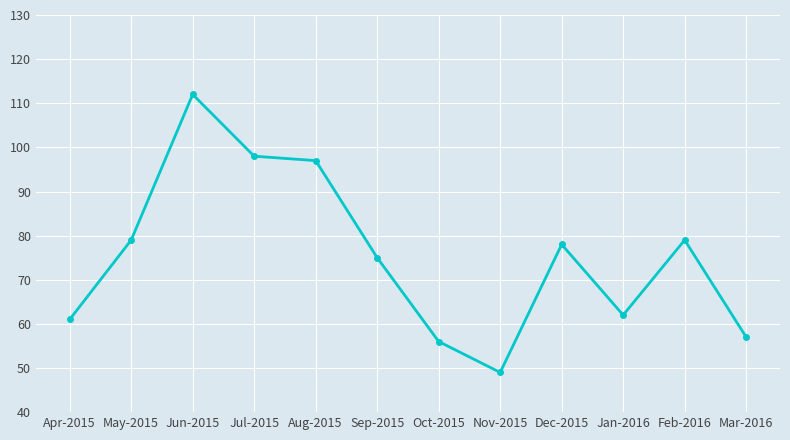

What is the label of the 1st point from the left?

Apr-2015